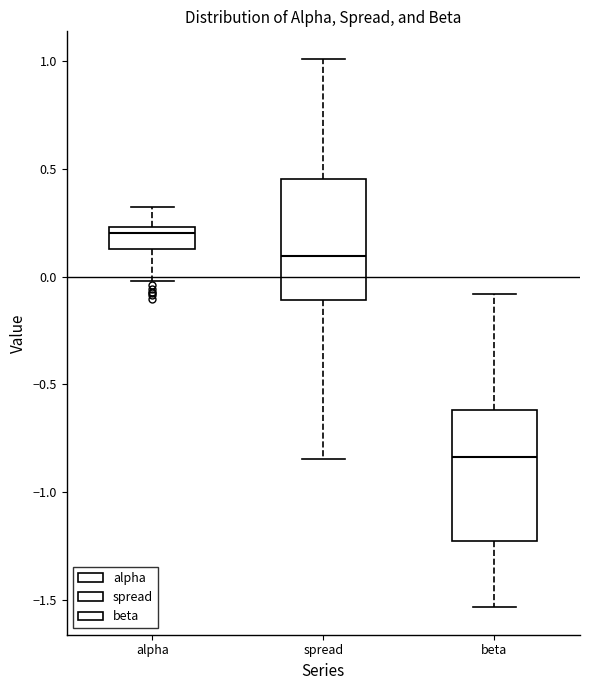

Which box has the lowest median line?

beta